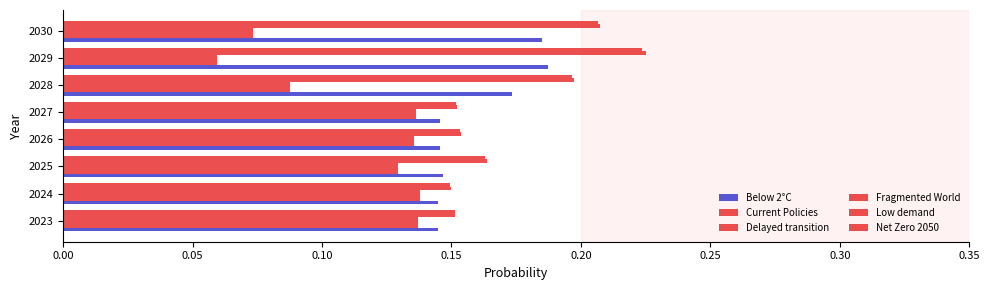

Count the number of data series in this chart.

6